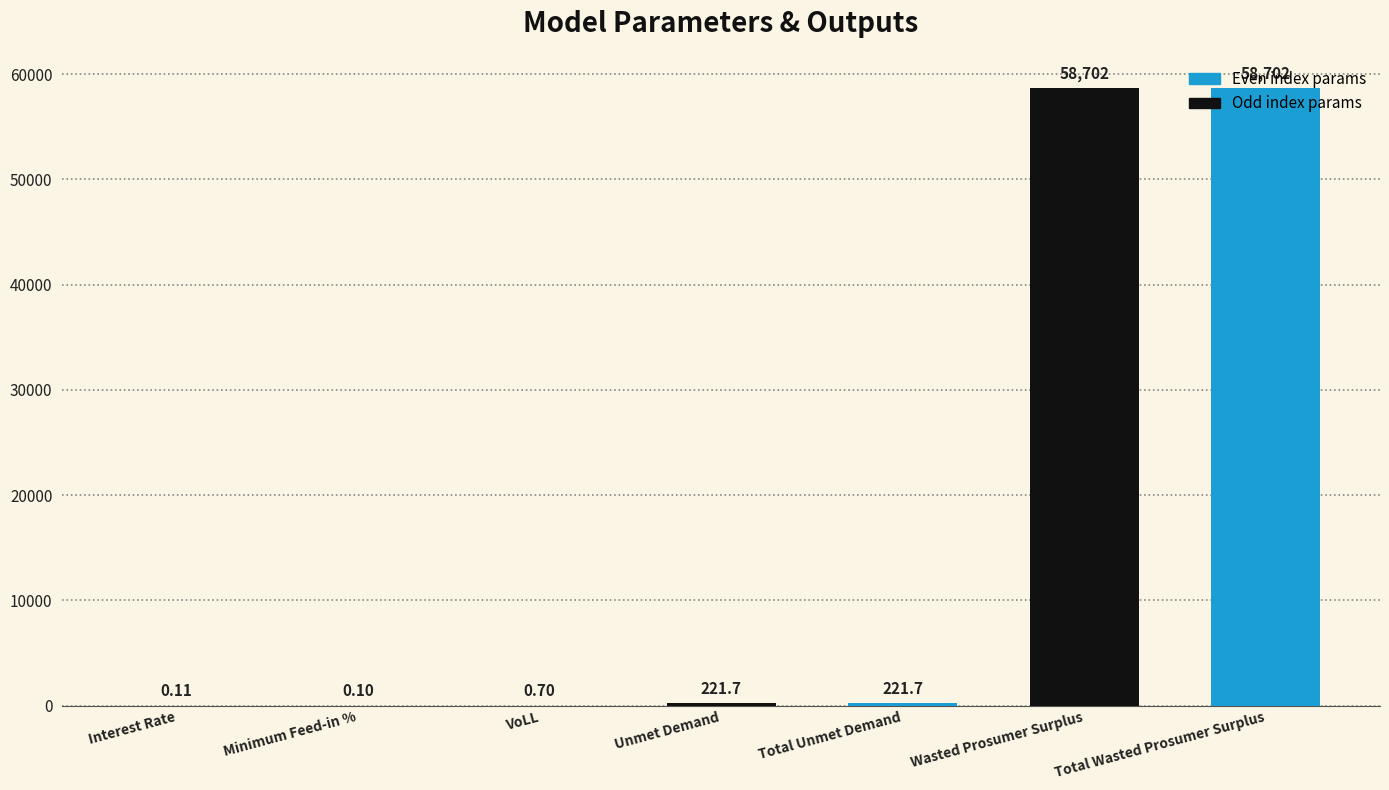

What is the sum of the values at Total Wasted Prosumer Surplus and Total Unmet Demand?

58923.5